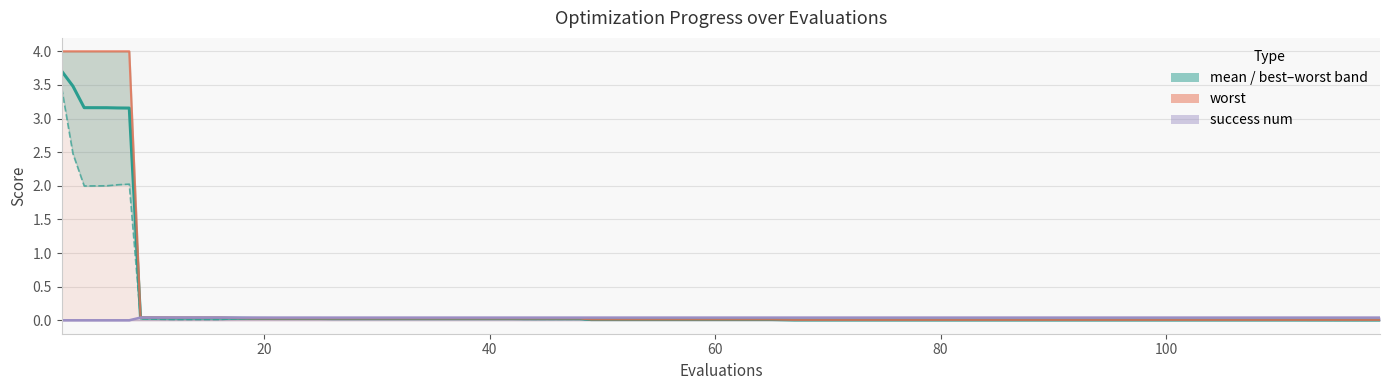

True or false: mean and worst cross at least once.

False